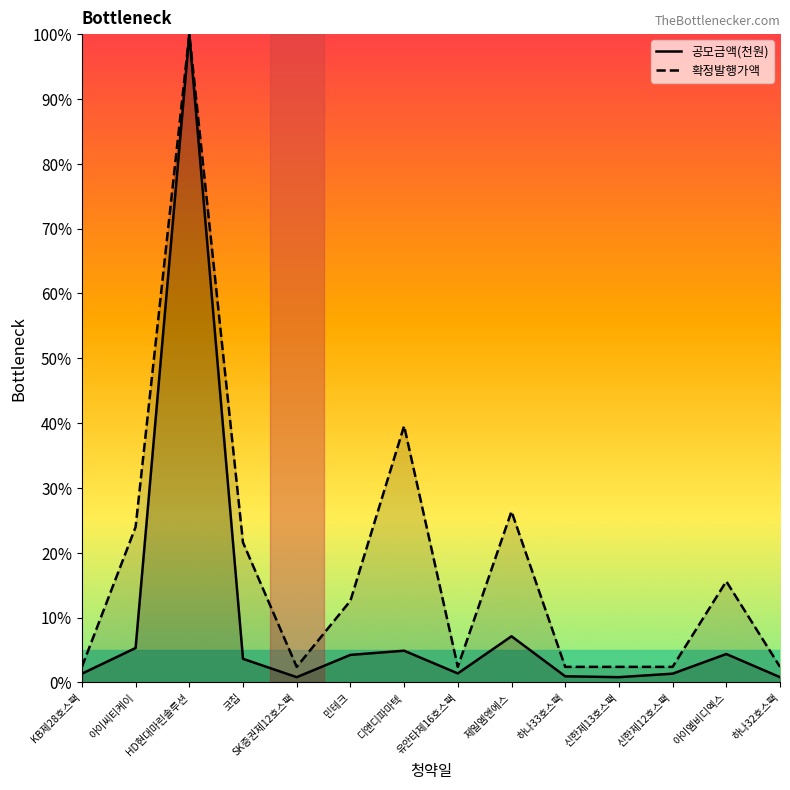

What is the label of the 6th point from the right?

제일엠앤에스